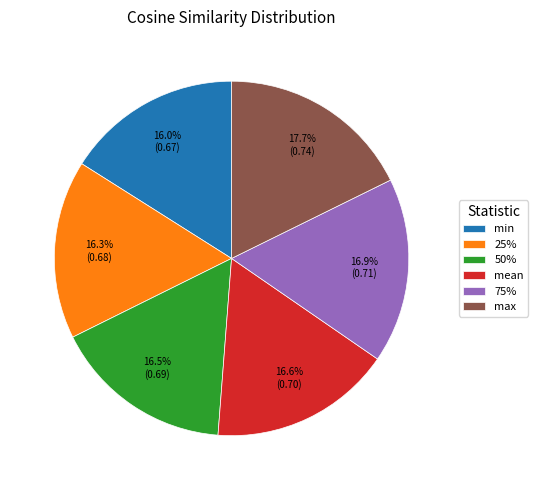

Do 25% and mean together represent more than half of the pie?

No